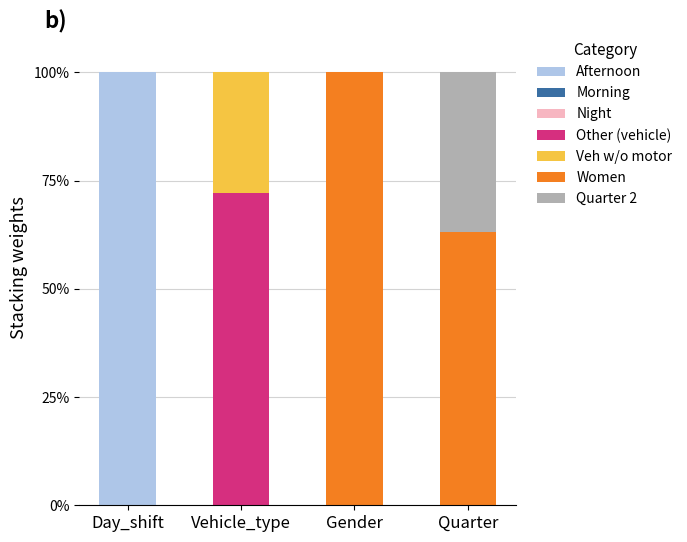

The Afternoon series shows 69.4 at Vehicle_type. True or false?

False